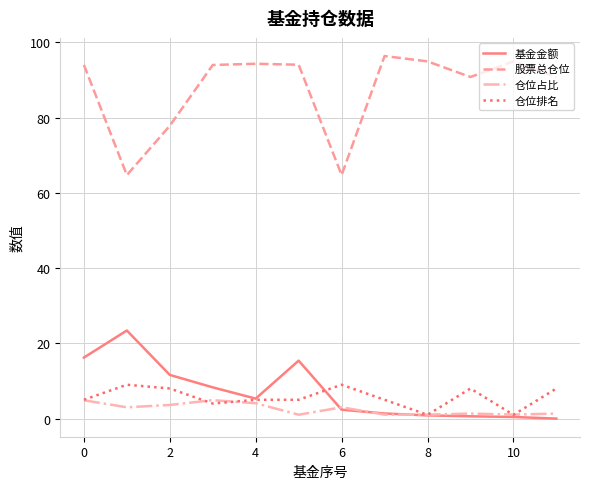

Which series has the largest range (max minus min)?

股票总仓位